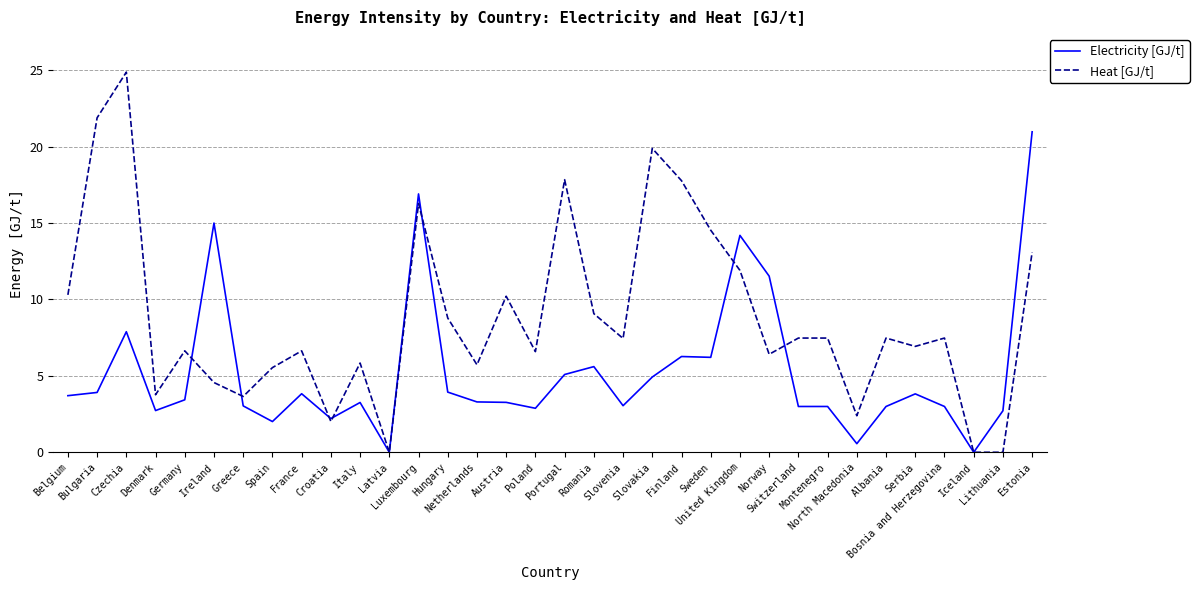

True or false: Heat [GJ/t] has a value of 5.7 at Netherlands.

True